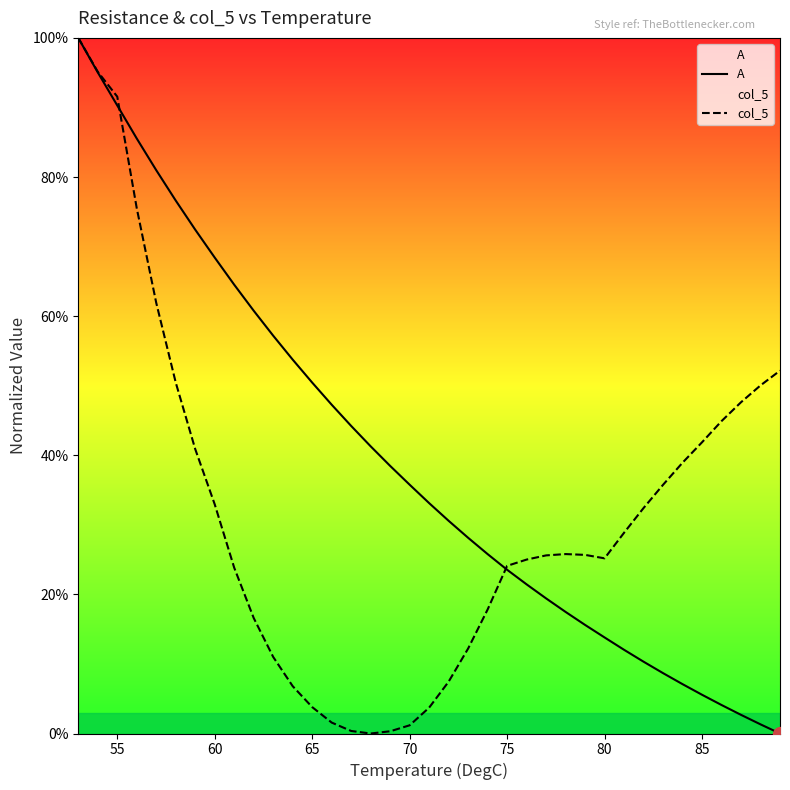

How many data points in A are above 0?

36